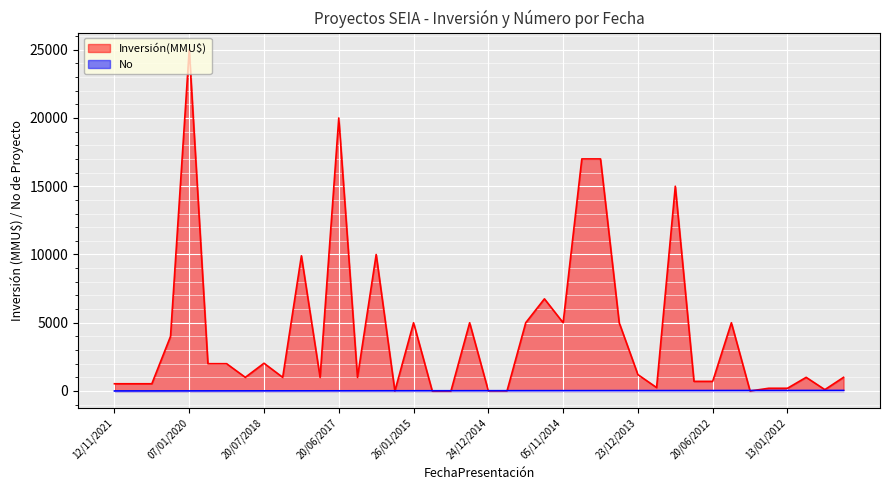

How many times do No and Inversión(MMU$) cross each other?

8